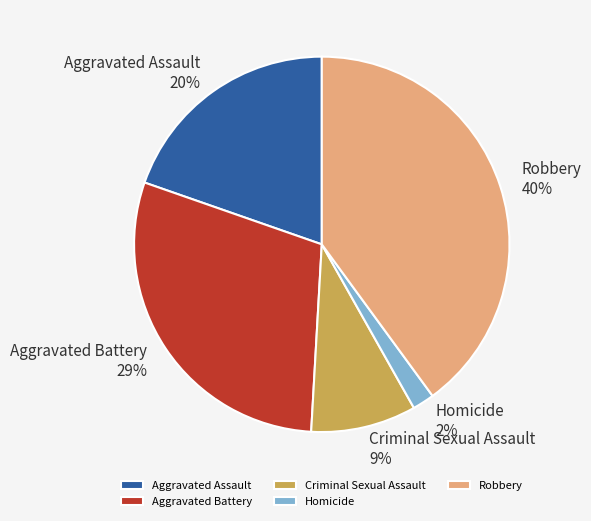

To the nearest percent, what percentage of the pie is Criminal Sexual Assault?

9%